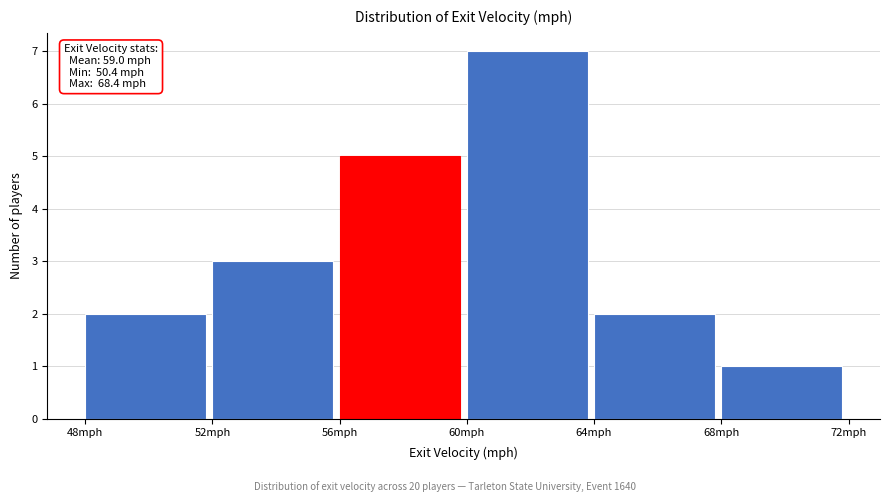

Which range on the x-axis has the tallest bar?

60 to 64